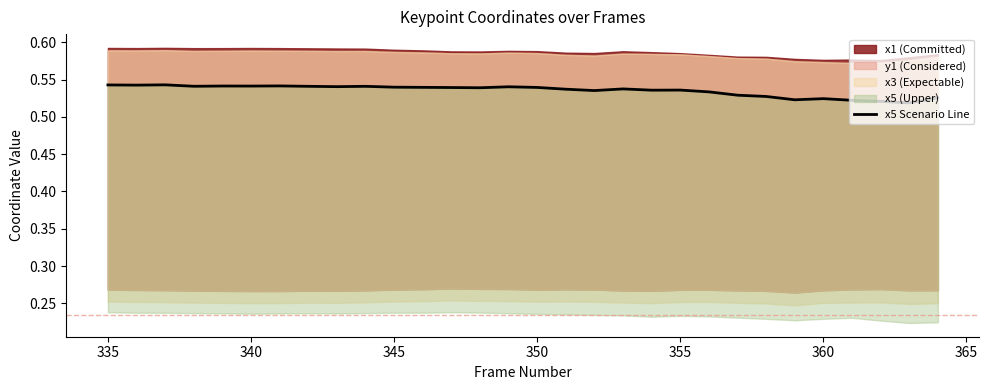

Reading left to right, what are all the values shown in this chart?

0.5	0.5	0.5	0.5	0.5	0.5	0.5	0.5	0.5	0.5	0.5	0.5	0.5	0.5	0.5	0.5	0.5	0.5	0.5	0.5	0.5	0.5	0.5	0.5	0.5	0.5	0.5	0.5	0.5	0.5